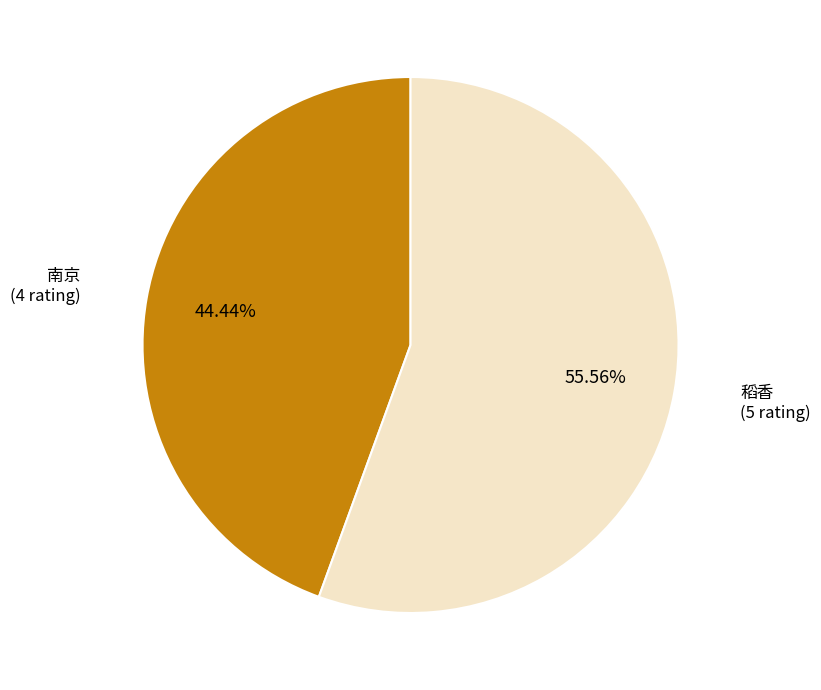

Combined, do 南京 and 稻香 account for over 50%?

Yes